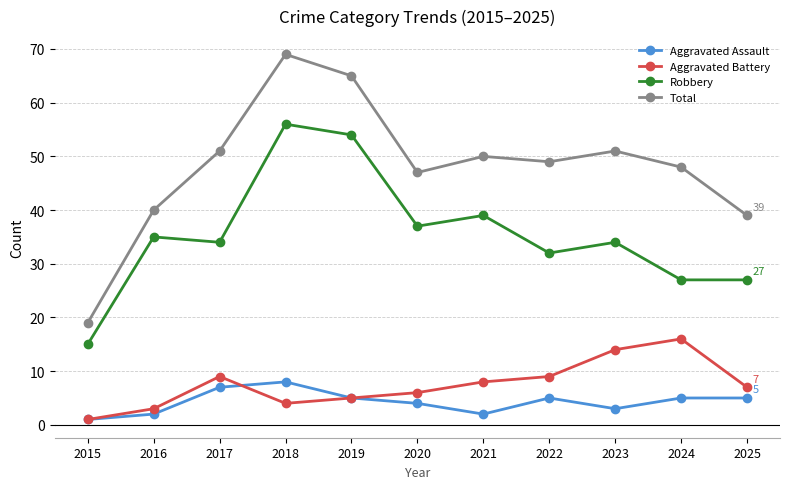

True or false: Robbery and Aggravated Assault cross at least once.

False